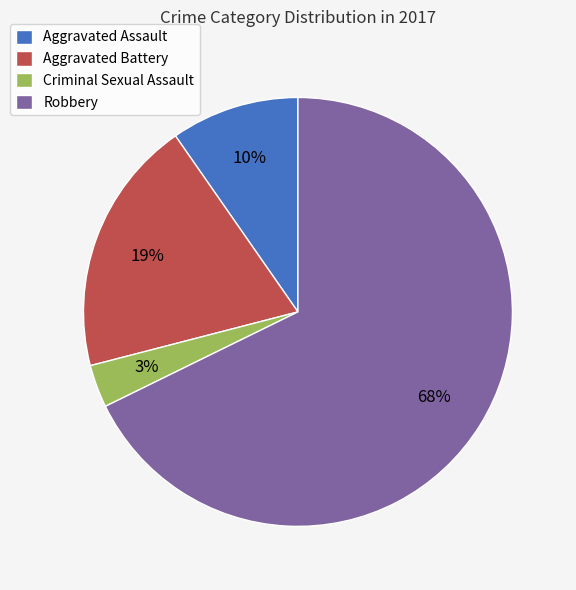

Does Aggravated Assault represent more than half of the total?

No